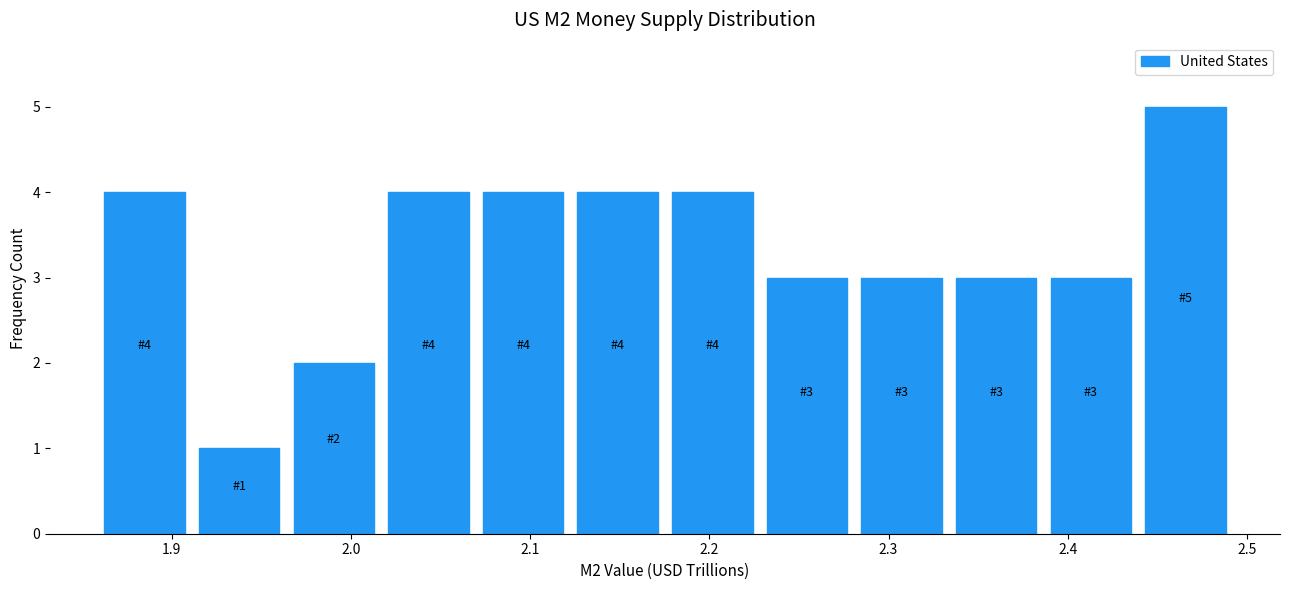

Over which range of the x-axis is the bar tallest?

2.44 to 2.49